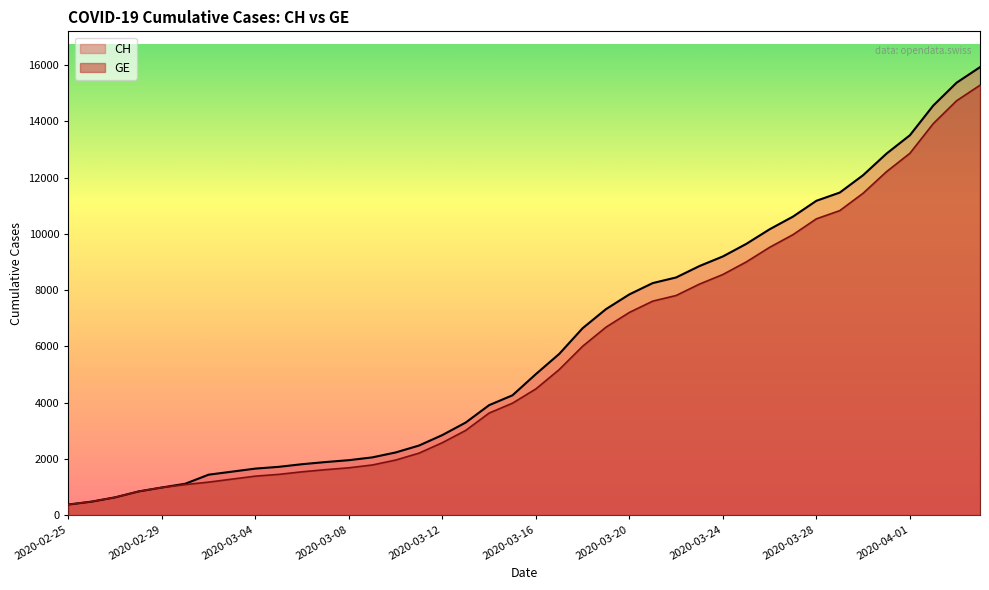

True or false: GE and CH intersect in this chart.

False